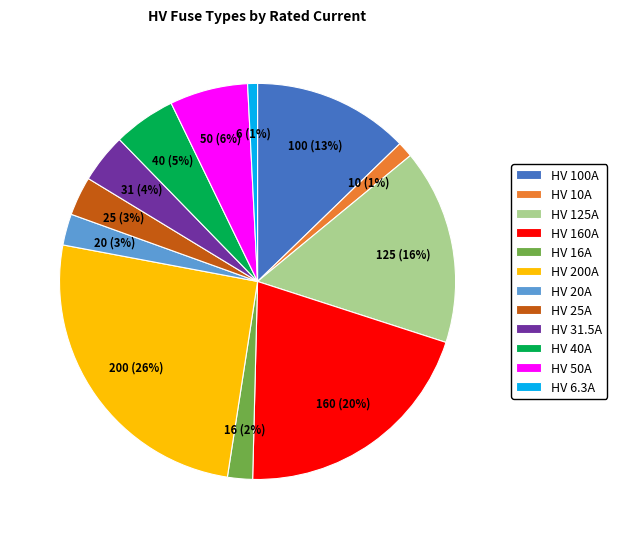

Between HV 16A and HV 125A, which is larger?

HV 125A